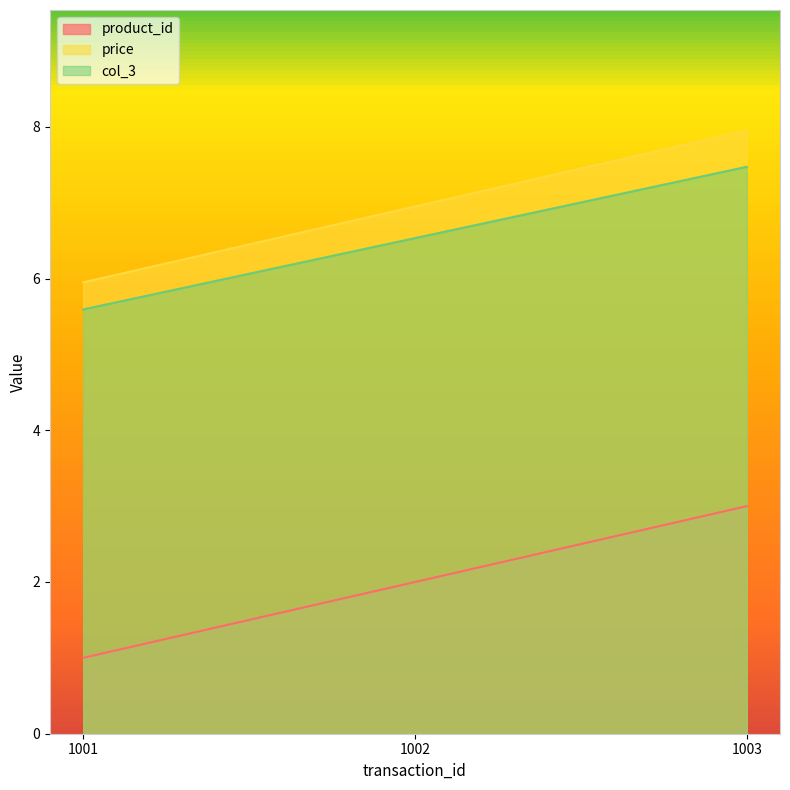

True or false: price has a value of 6.0 at 1001.

True